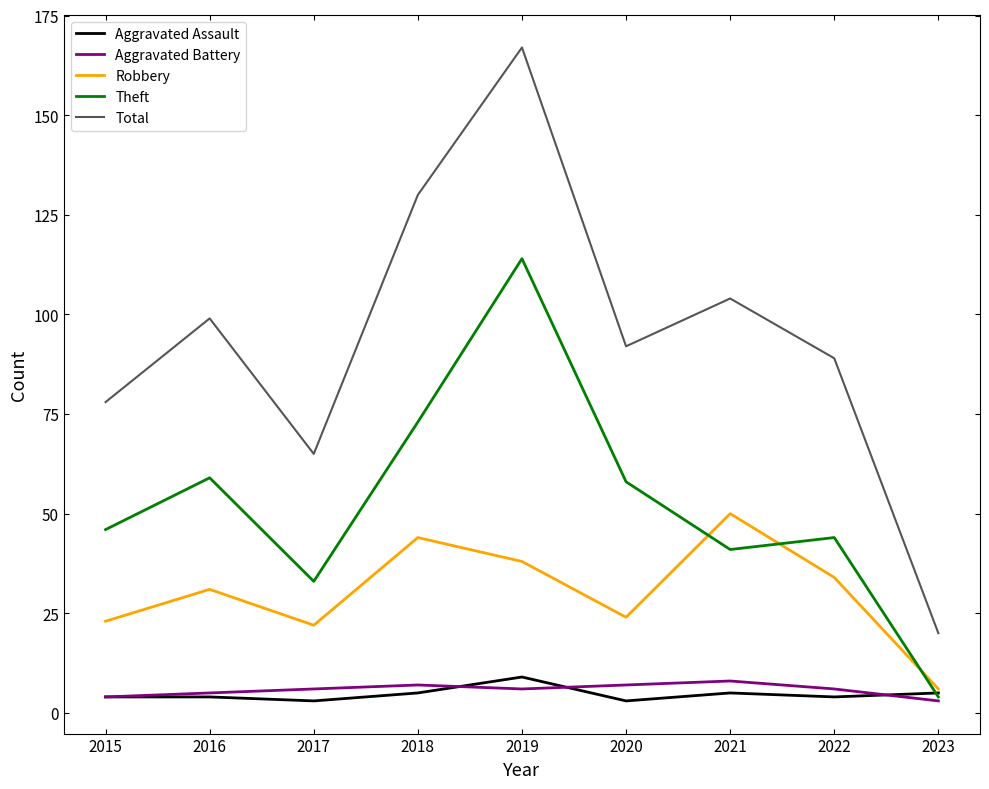

At which category is the sum across all series the highest?

2019